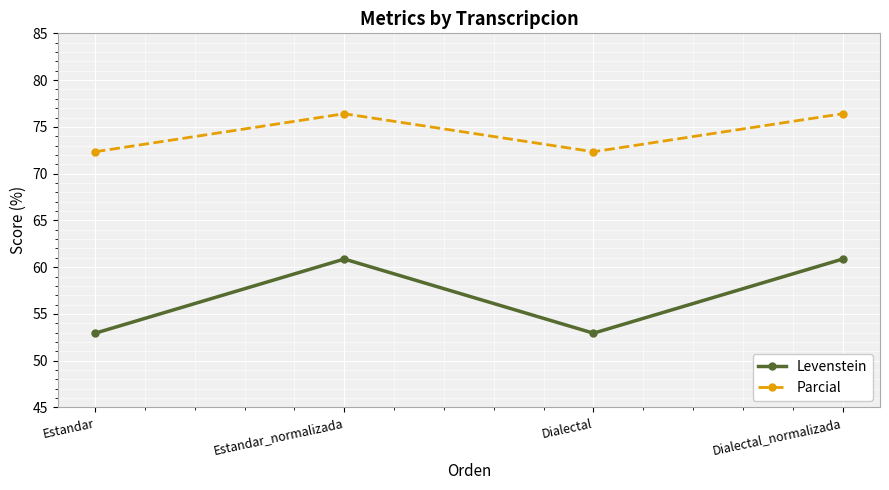

Reading left to right, transcribe all the data shown in this chart.

Levenstein: Estandar=52.9	Estandar_normalizada=60.9	Dialectal=52.9	Dialectal_normalizada=60.9
Parcial: Estandar=72.3	Estandar_normalizada=76.4	Dialectal=72.3	Dialectal_normalizada=76.4